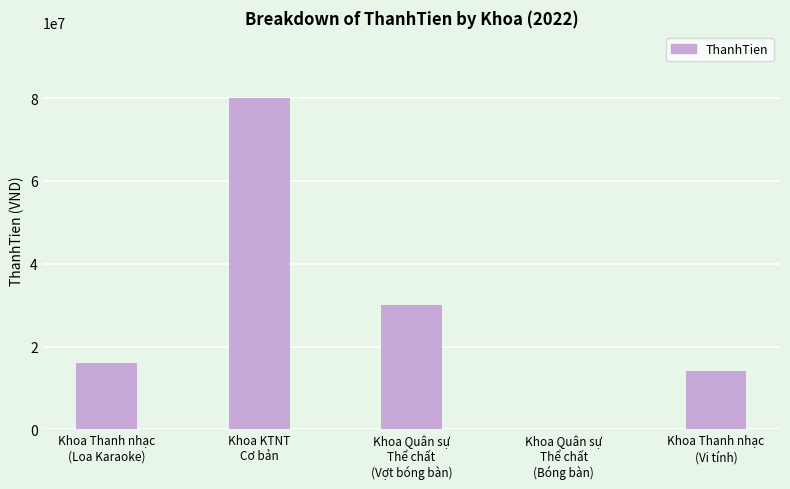

What is the average value?

28000000